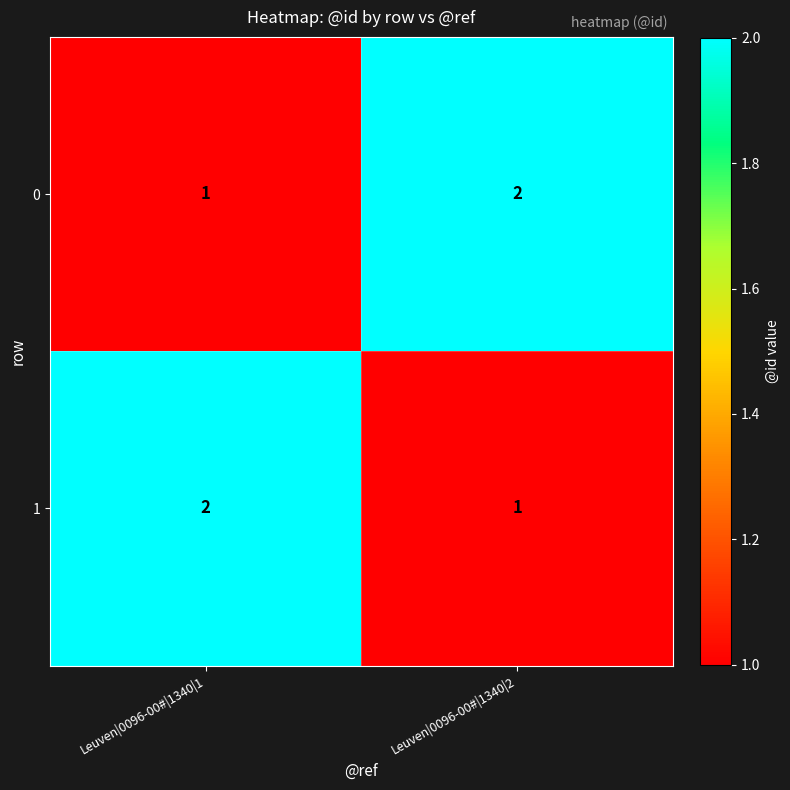

At which label is 0 closest to 1?

Leuven|0096-00#|1340|1